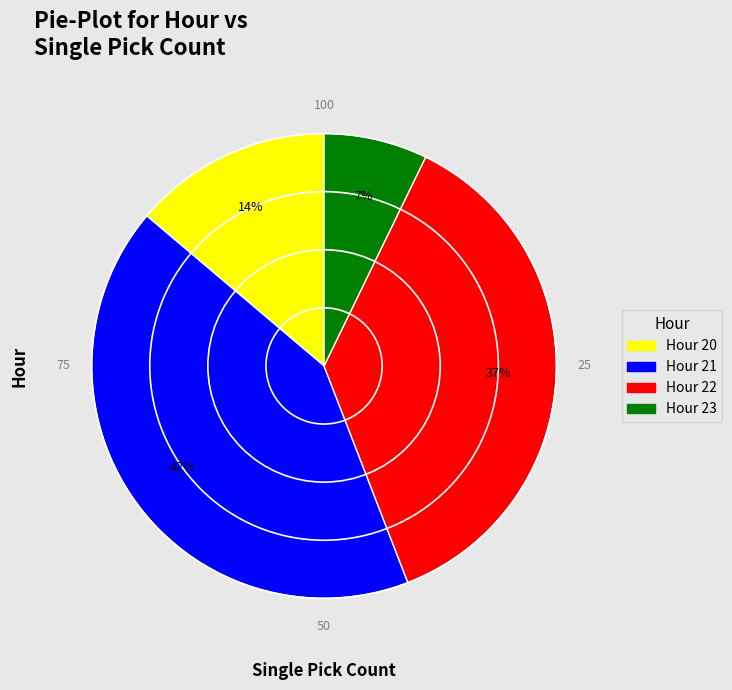

Count the number of slices in the pie.

4